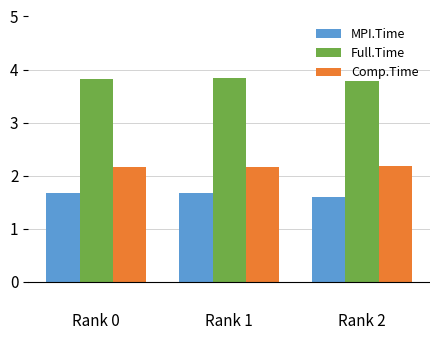

How many bars are there in each group?

3